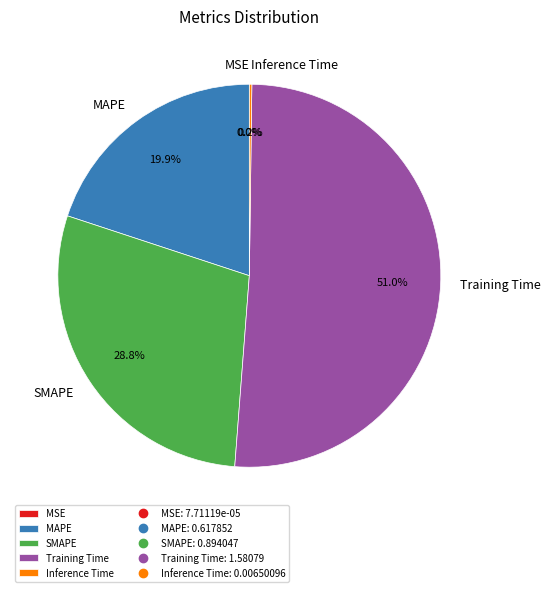

Does Training Time represent more than half of the total?

Yes